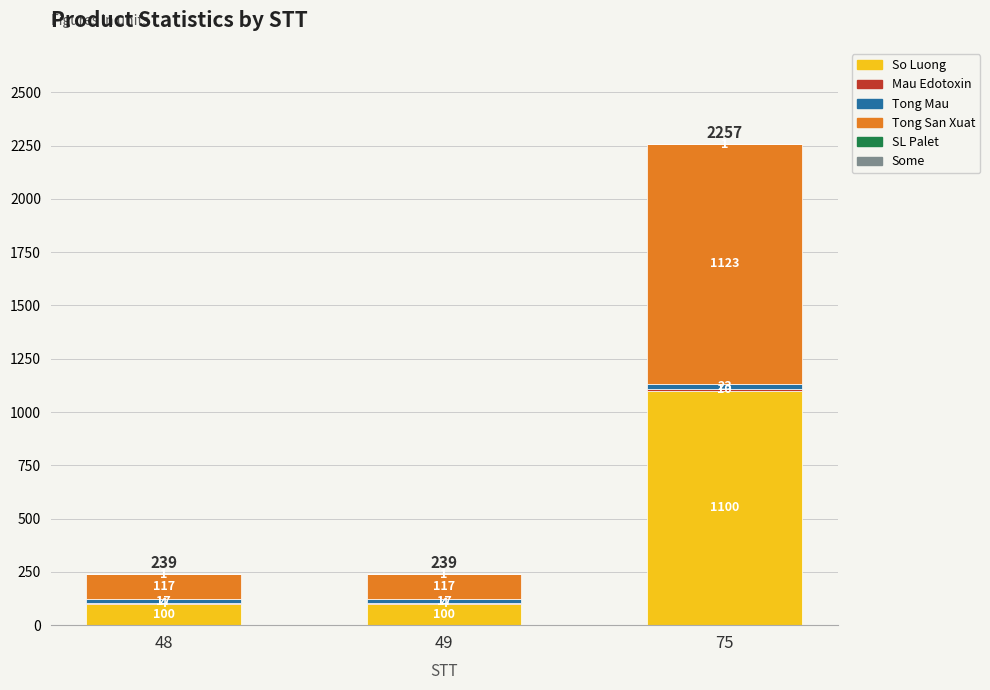

What is the total value across all series at 75?

2257